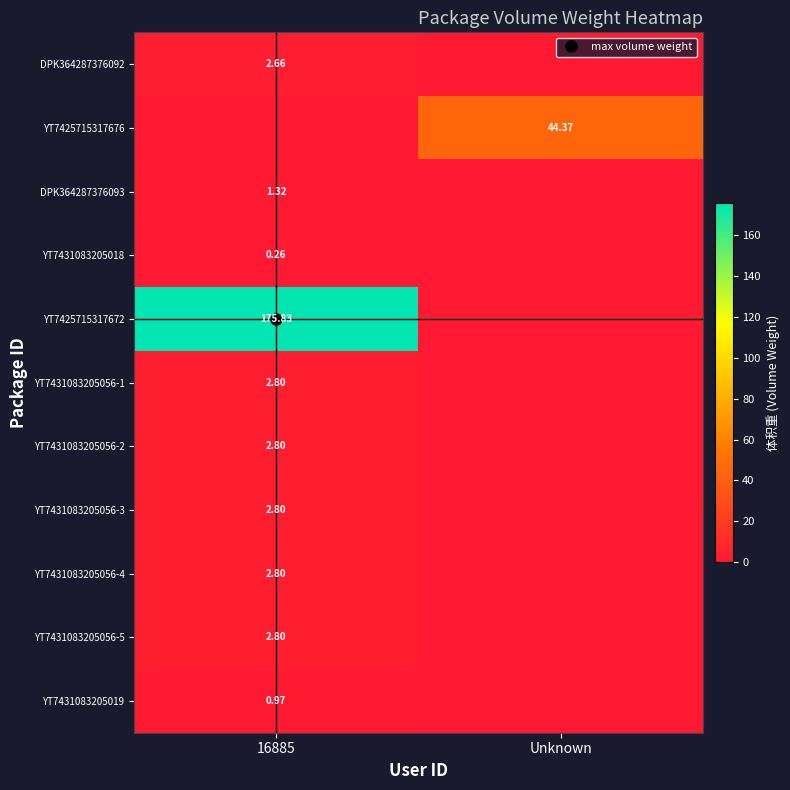

What is the approximate value of YT7431083205056-5 at 16885?

2.8